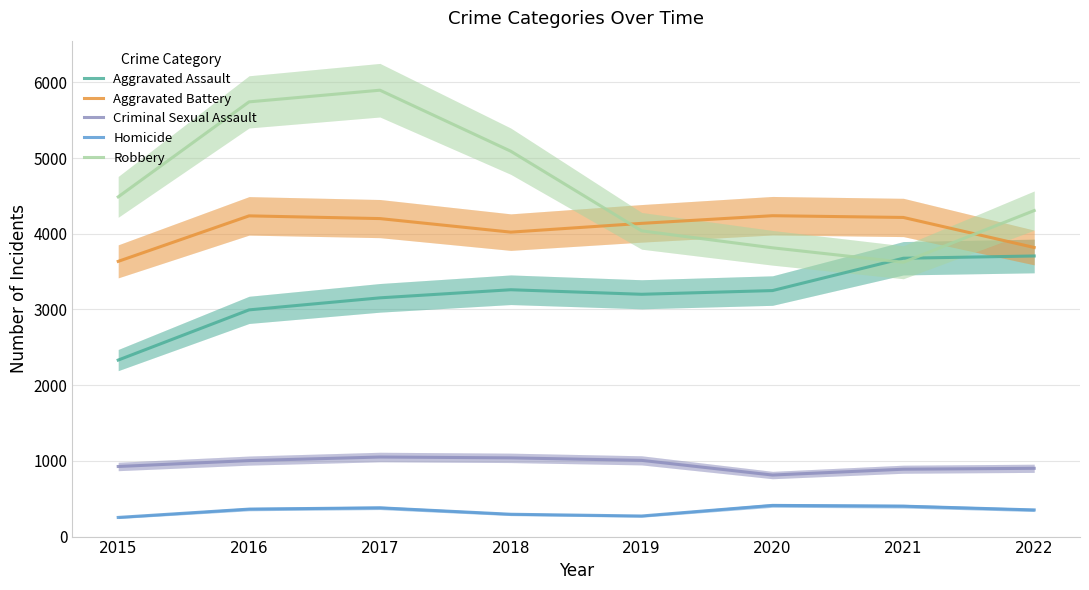

How many data points in Robbery are less than 4488?

4